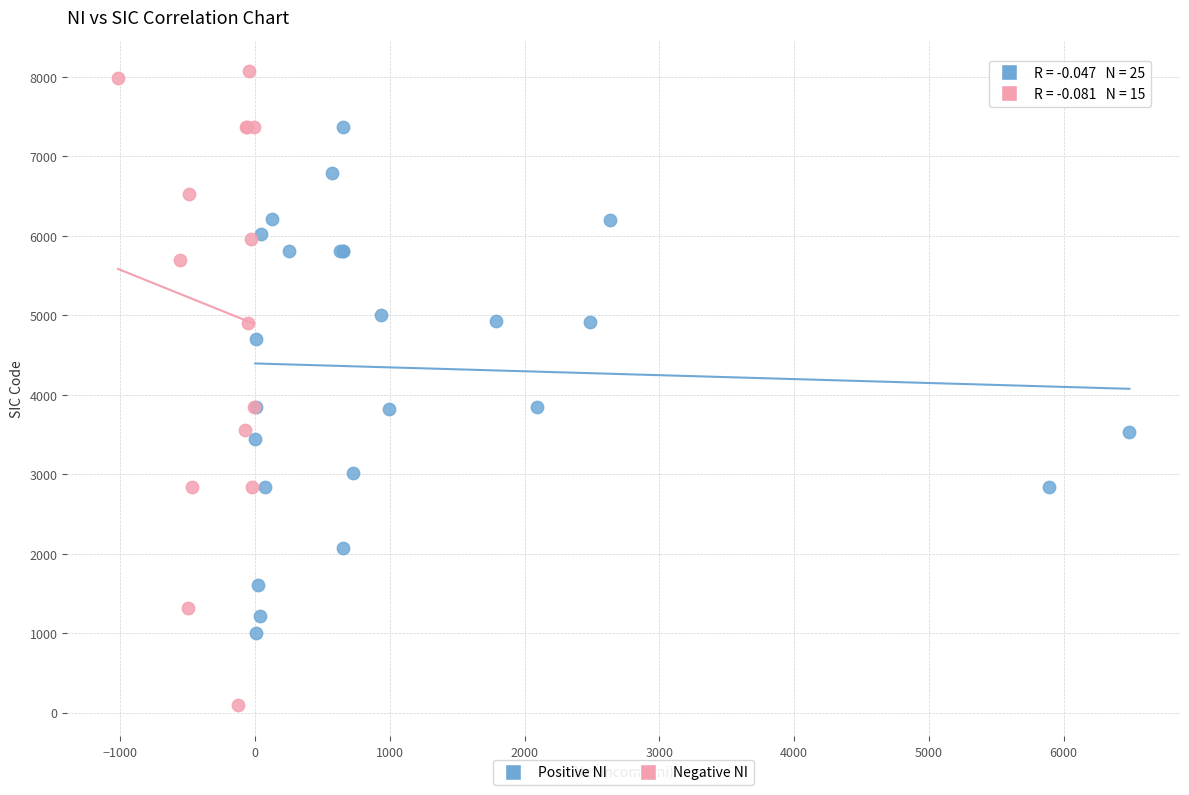

What are all the series names shown in the legend?

Positive NI, Negative NI